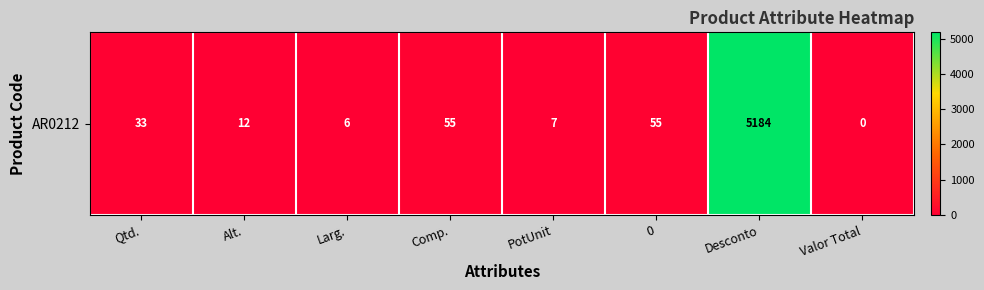

At which label is the value closest to 2592?

Comp.